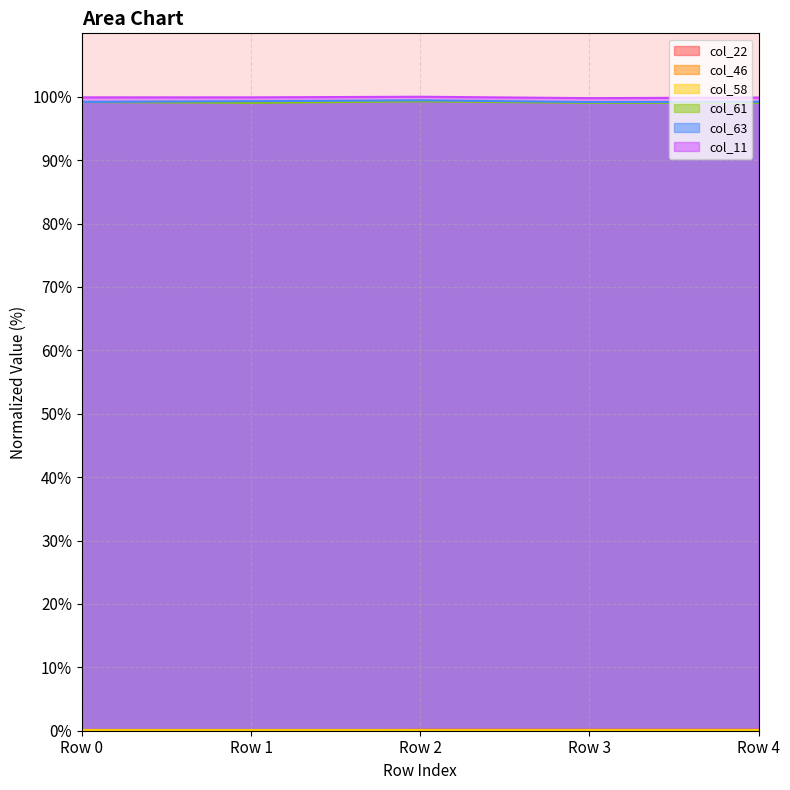

True or false: col_63 and col_11 intersect in this chart.

False